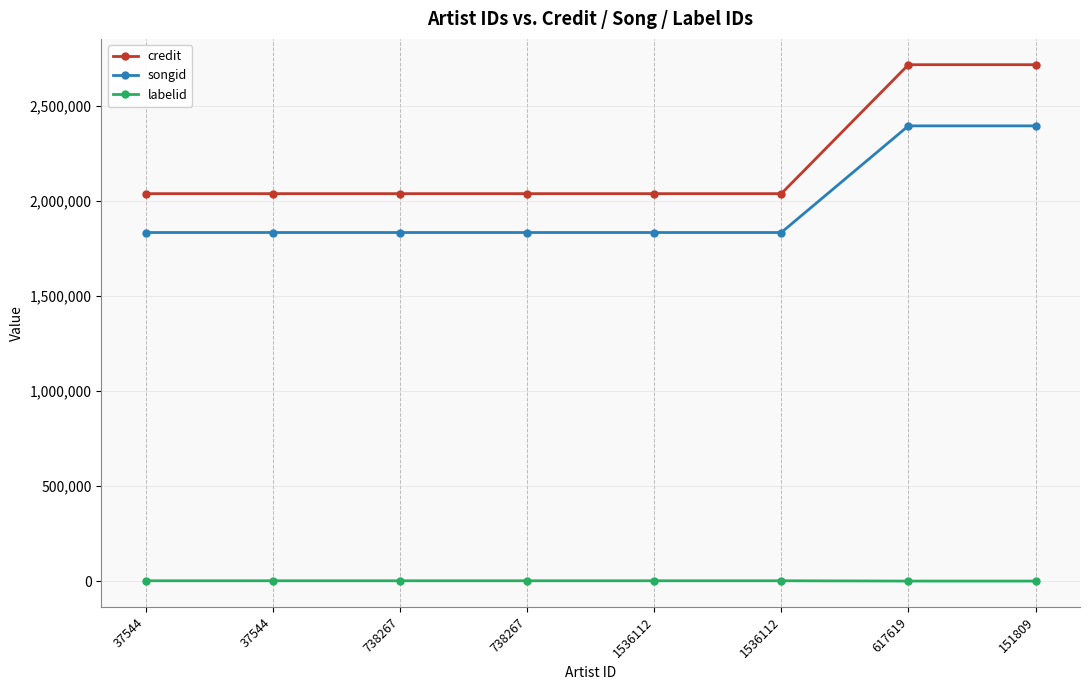

What is the difference between the credit values at 617619 and 37544?

678418